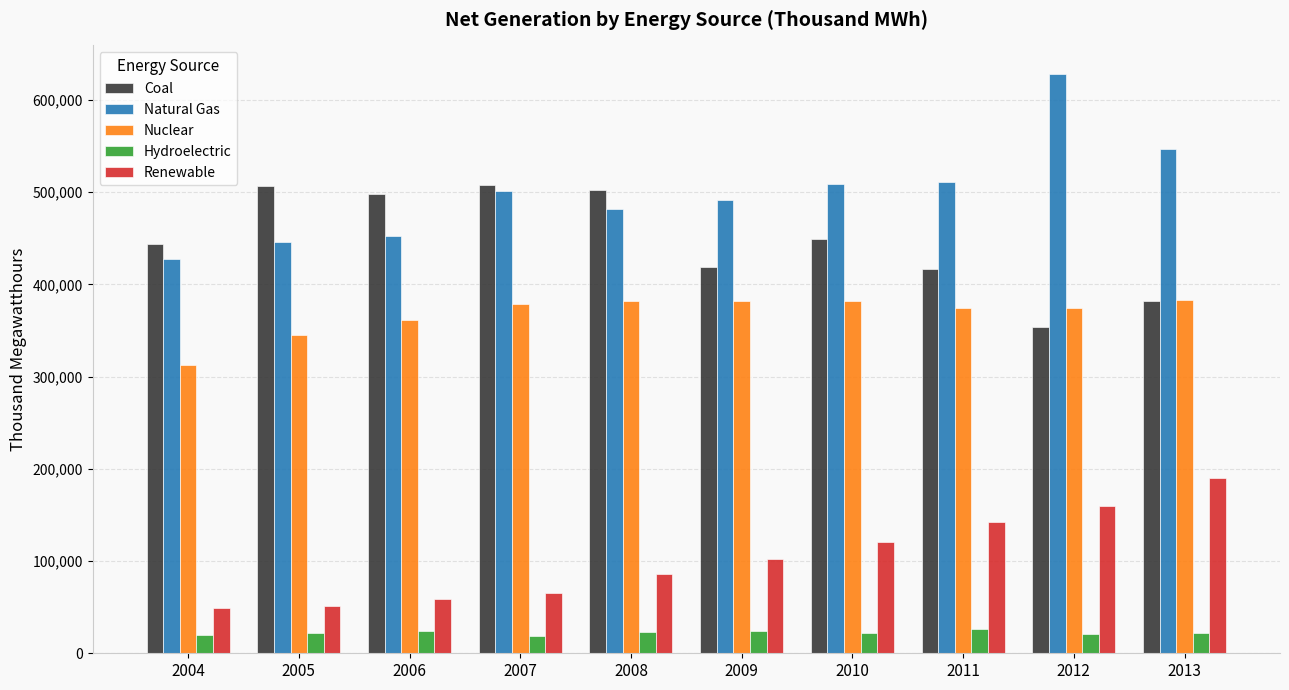

Rank the series at 2005 from highest to lowest value.

Coal, Natural Gas, Nuclear, Renewable, Hydroelectric